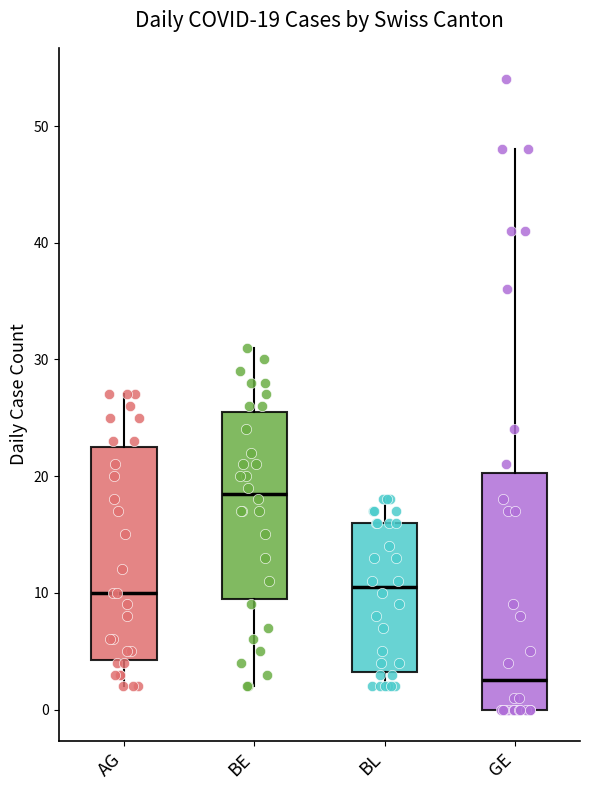

Which box has the highest median line?

BE